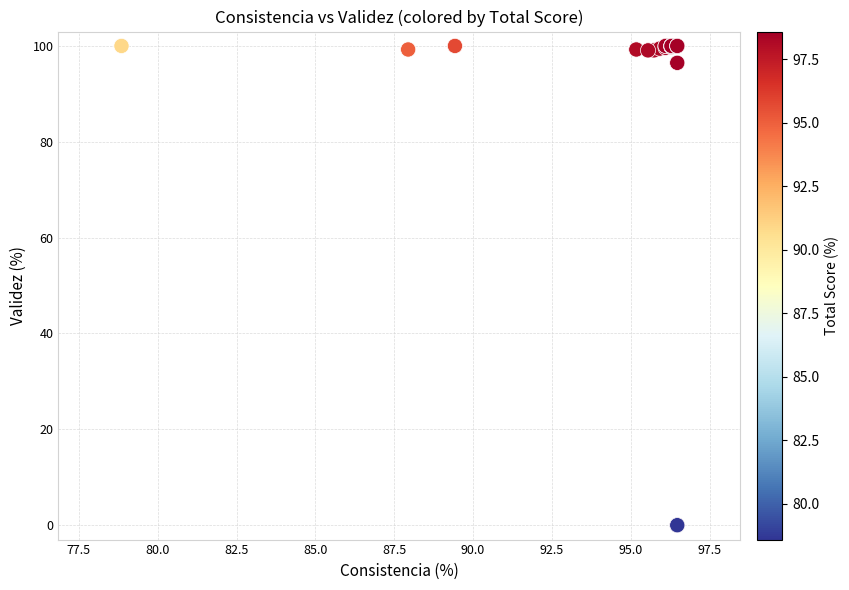

What Y value in the scatter plot is closest to 50?

96.5